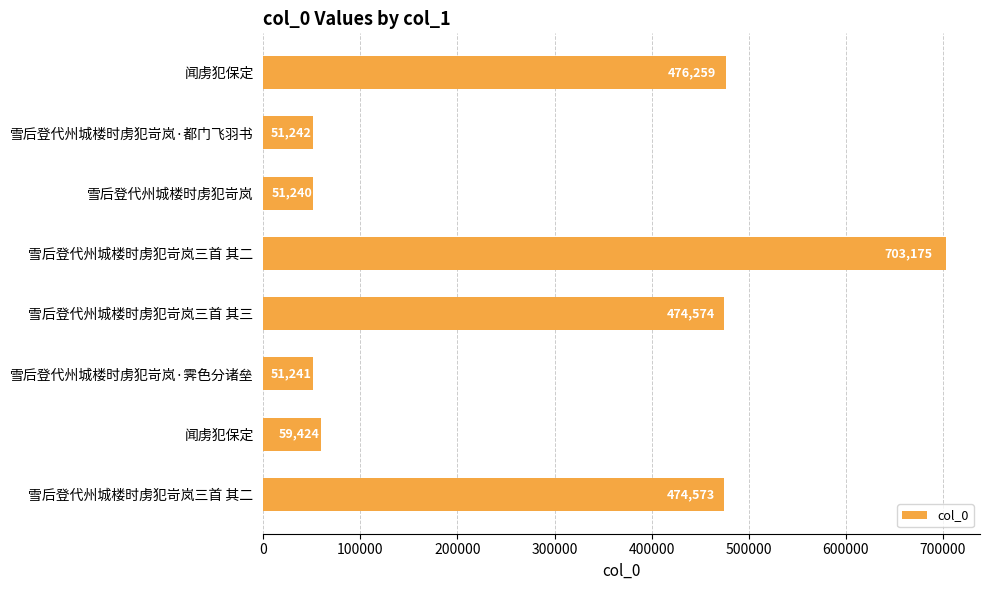

What is the average value?

292716